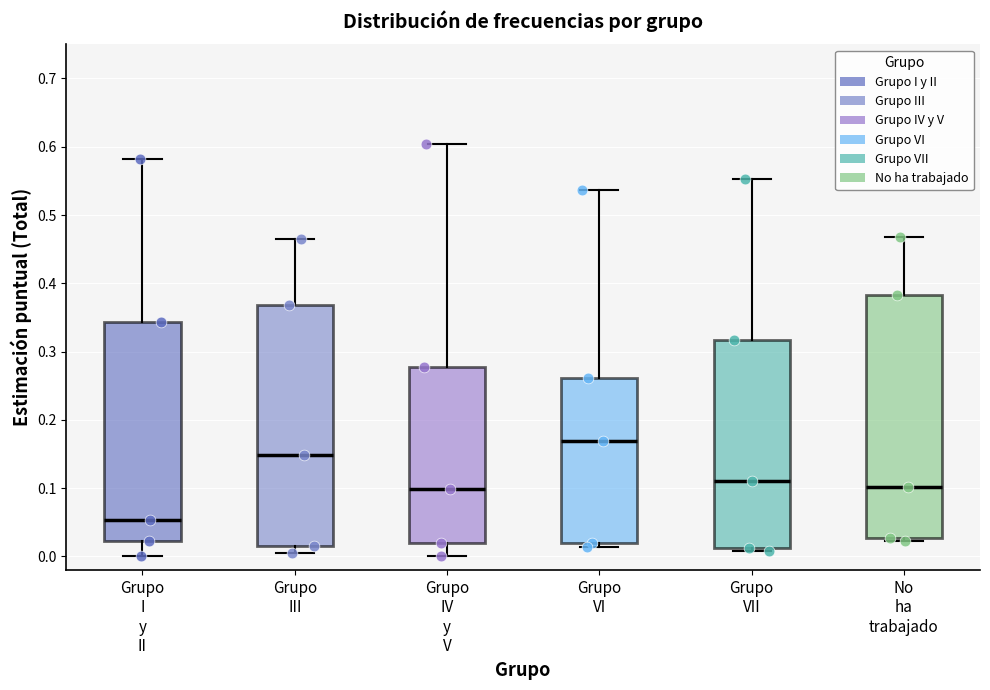

Reading left to right, read every box against the y-axis: the position of its median line, the range the box covers, and the ends of its whiskers. The values are not printed on the chart, so give them approximately, as read against the axis.

Grupo I y II: median 0.05, box 0.02 to 0.34, whiskers 0.00 to 0.58
Grupo III: median 0.15, box 0.01 to 0.37, whiskers 0.00 to 0.47
Grupo IV y V: median 0.10, box 0.02 to 0.28, whiskers 0.00 to 0.60
Grupo VI: median 0.17, box 0.02 to 0.26, whiskers 0.01 to 0.54
Grupo VII: median 0.11, box 0.01 to 0.32, whiskers 0.01 (just below the box's lower edge) to 0.55
No ha trabajado: median 0.10, box 0.03 to 0.38, whiskers 0.02 to 0.47